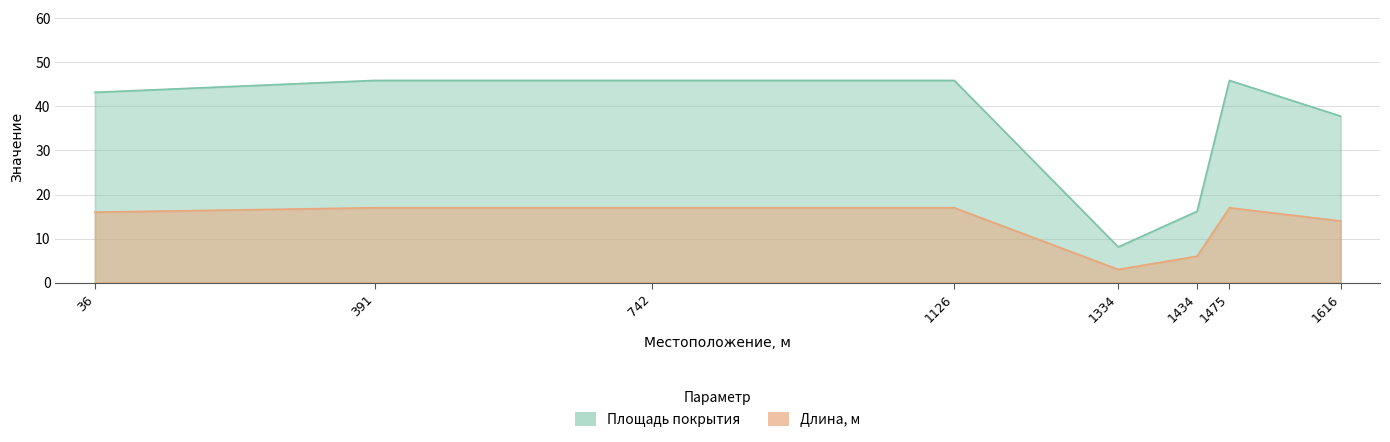

At which category is the sum across all series the highest?

391